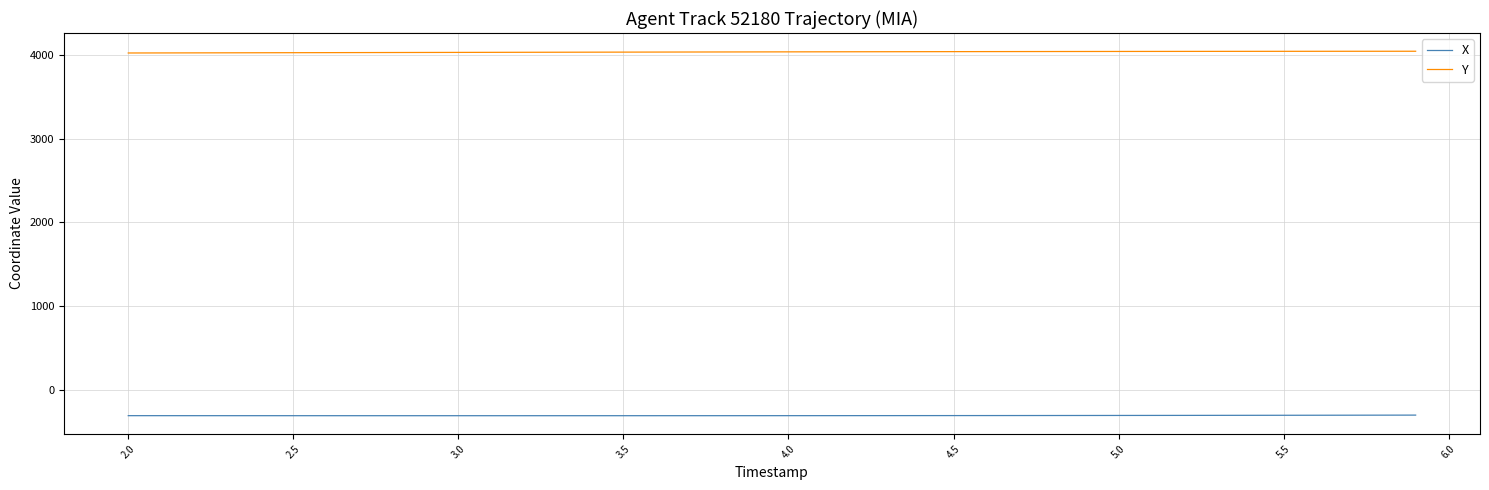

True or false: X and Y cross at least once.

False